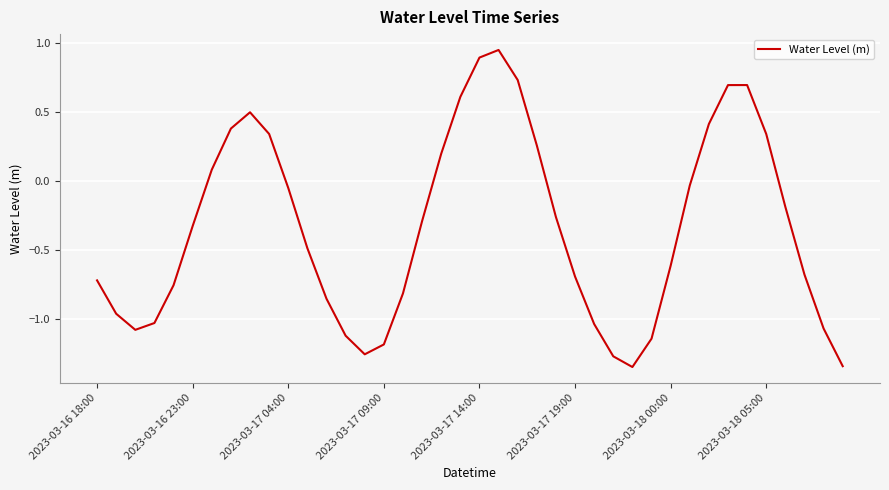

What is the difference between the maximum and minimum values?

2.3